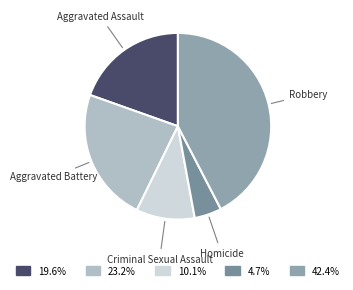

Count the number of slices in the pie.

5